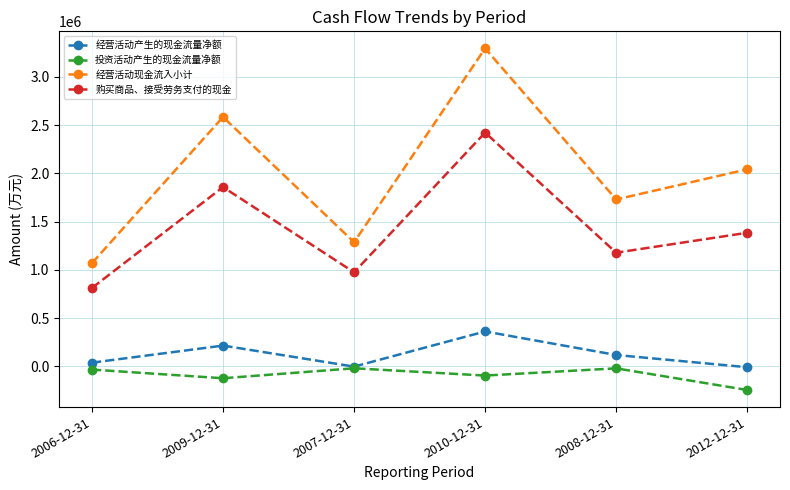

At which category does 经营活动现金流入小计 reach its first local valley?

2007-12-31